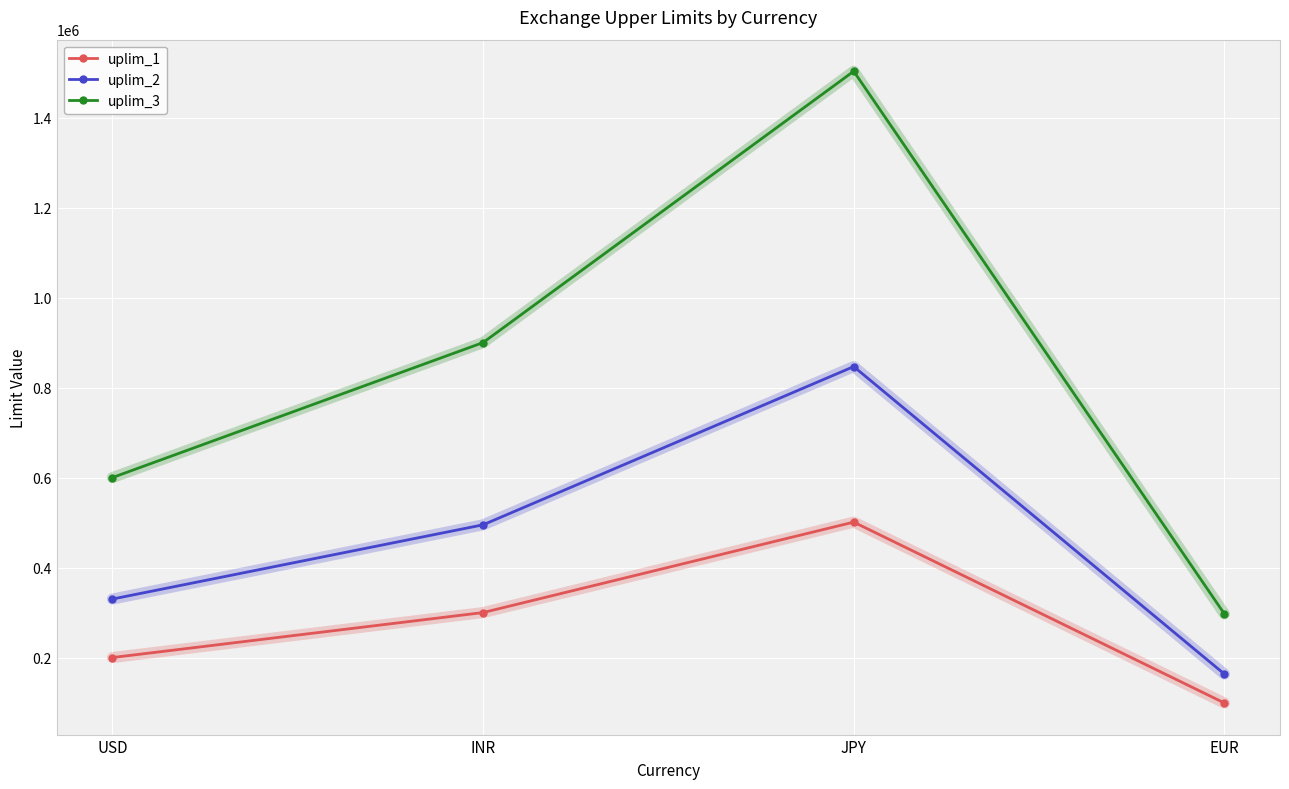

How many uplim_1 values are between 200000 and 501000?

3